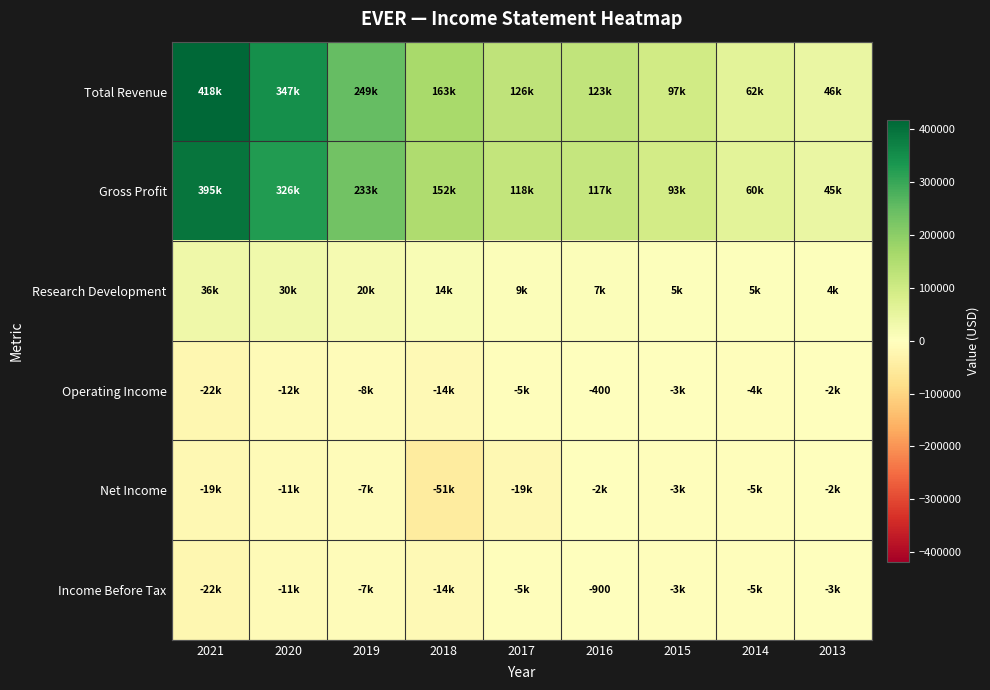

What is the total value across all series at 2016?

243400